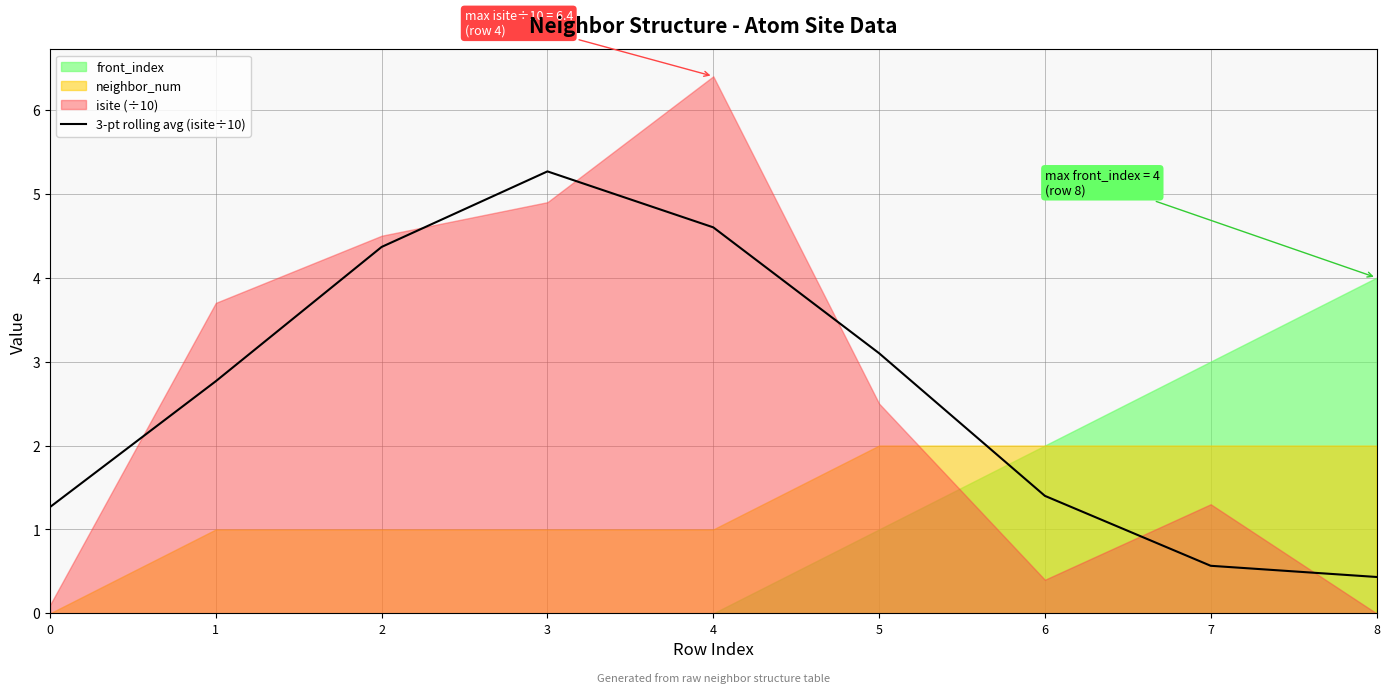

At which label does the data first exceed 2?

1